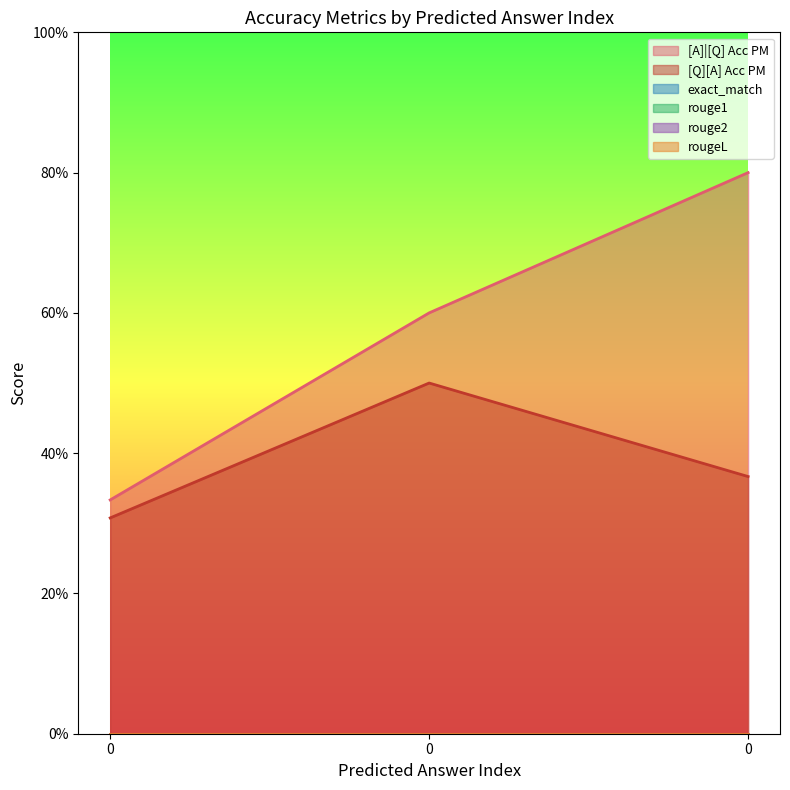

What is the maximum value shown in the chart?

0.8